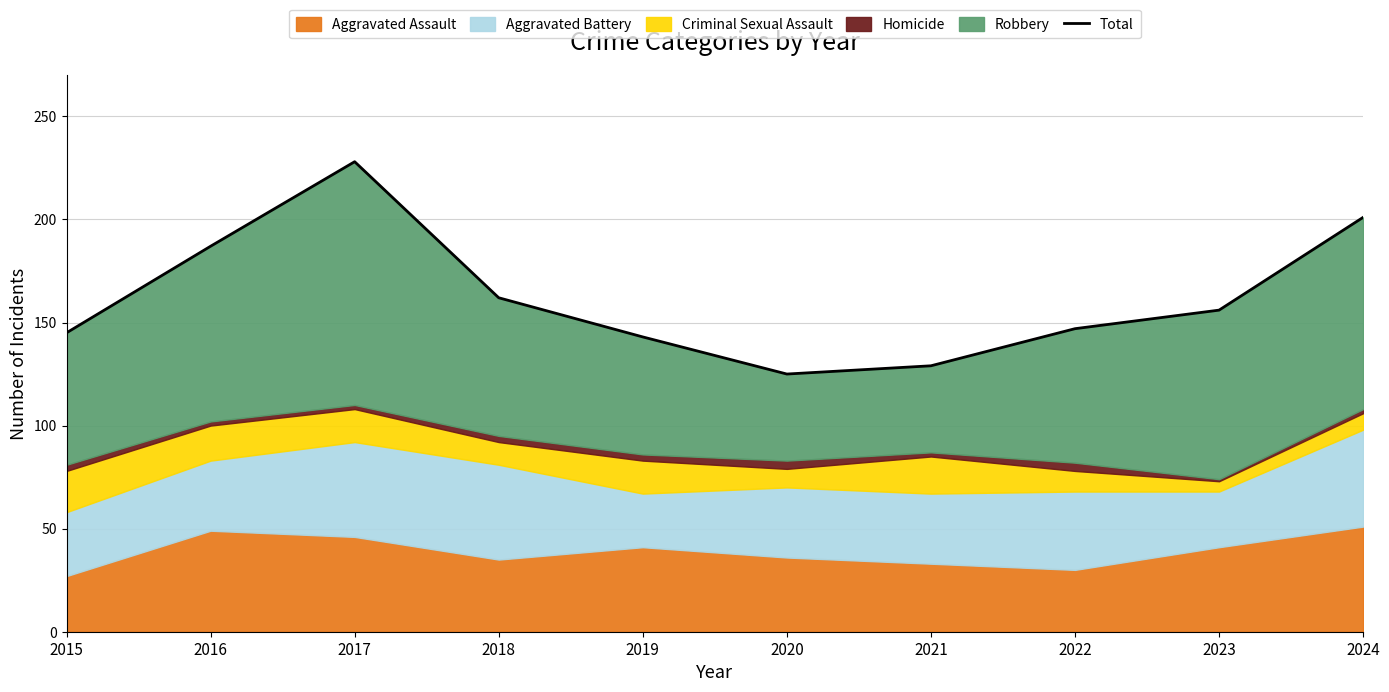

What is the difference between the second highest and minimum values?

76